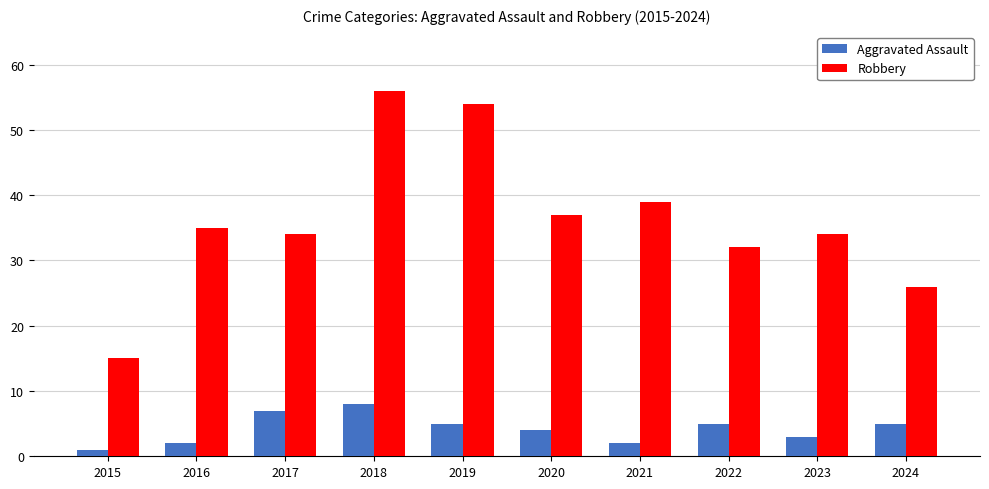

What is the difference between the maximum and minimum values in the Robbery series?

41